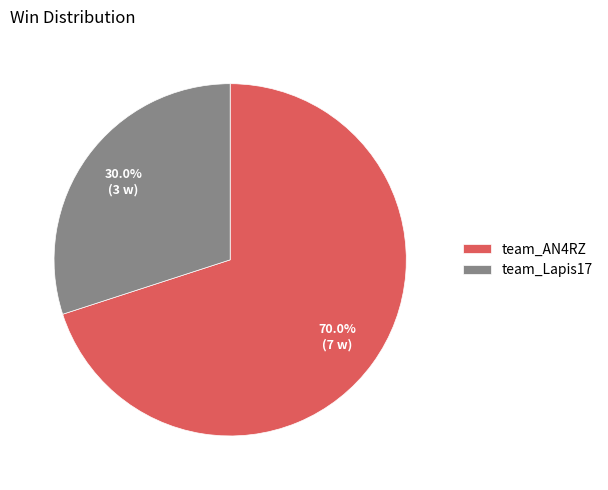

The team_AN4RZ slice represents 78% of the pie. True or false?

False